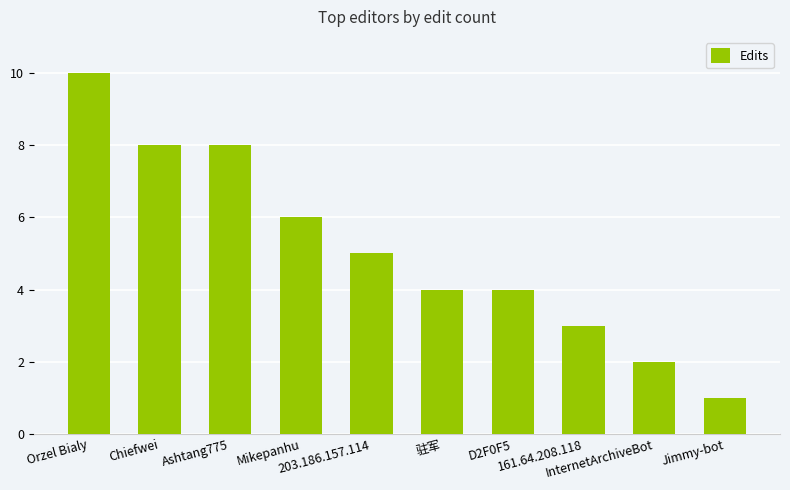

The value at 驻军 is 2. True or false?

False